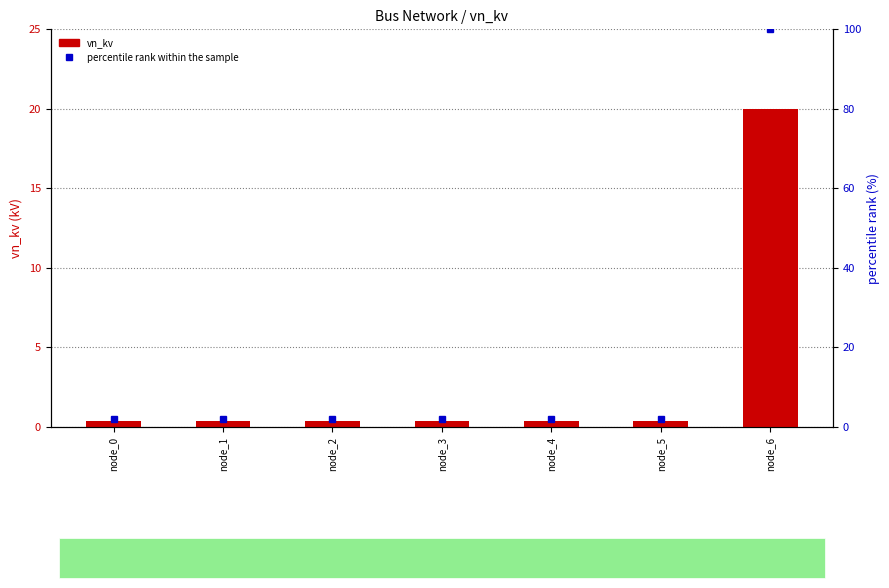

The value of percentile rank within the sample at node_3 is 2.0. True or false?

True